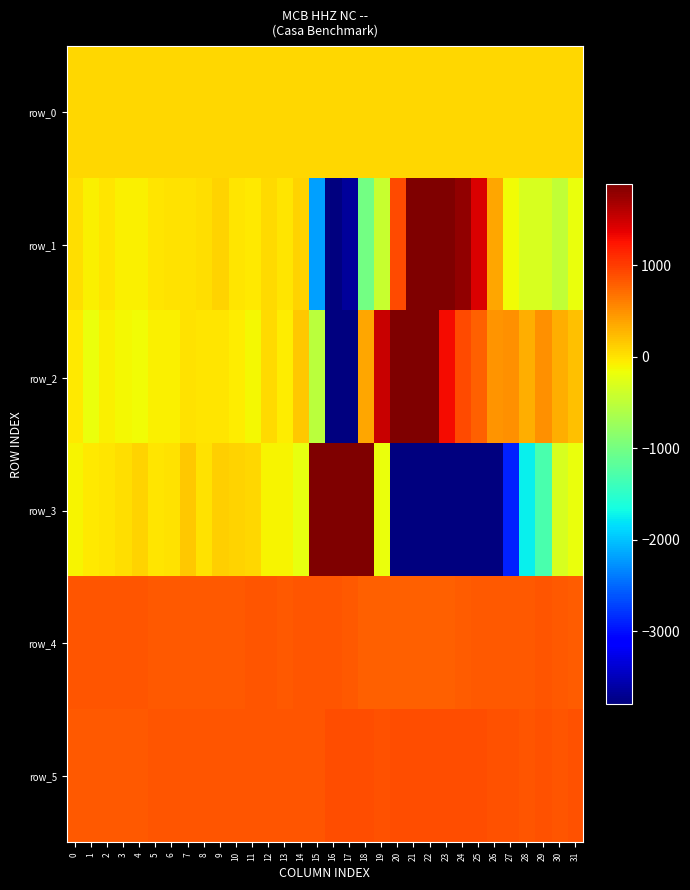

What is the difference between the row_1 values at 7 and 24?

1767.0